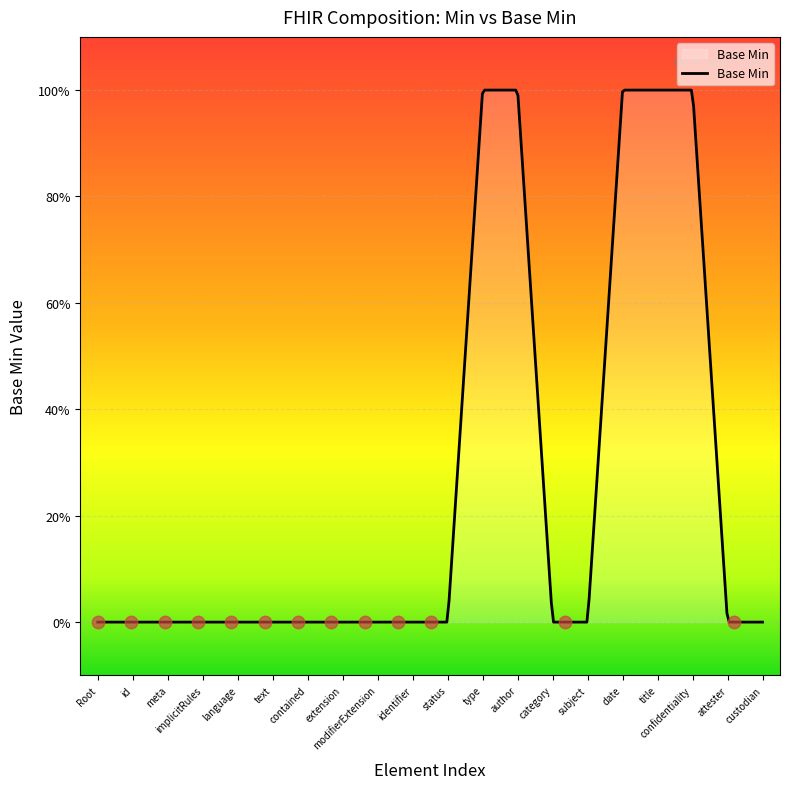

Does the chart have visible grid lines?

Yes